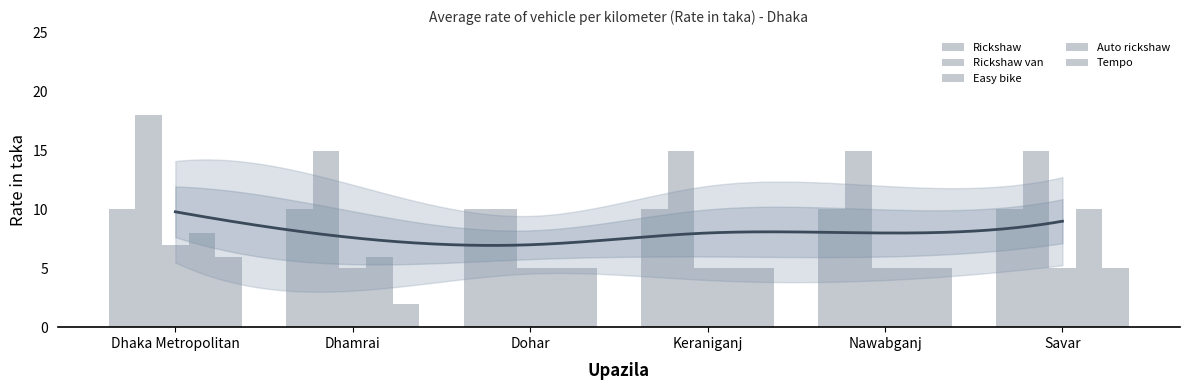

The Easy bike series shows 5 at Dohar. True or false?

True